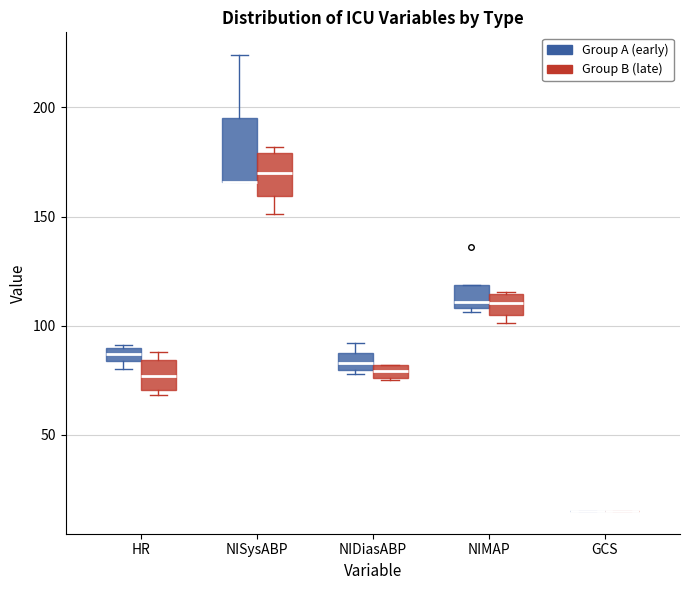

Where is the upper edge of the box for NISysABP (Group B (late)) on the y-axis? The values are not printed on the chart, so give them approximately, as read against the axis.

180